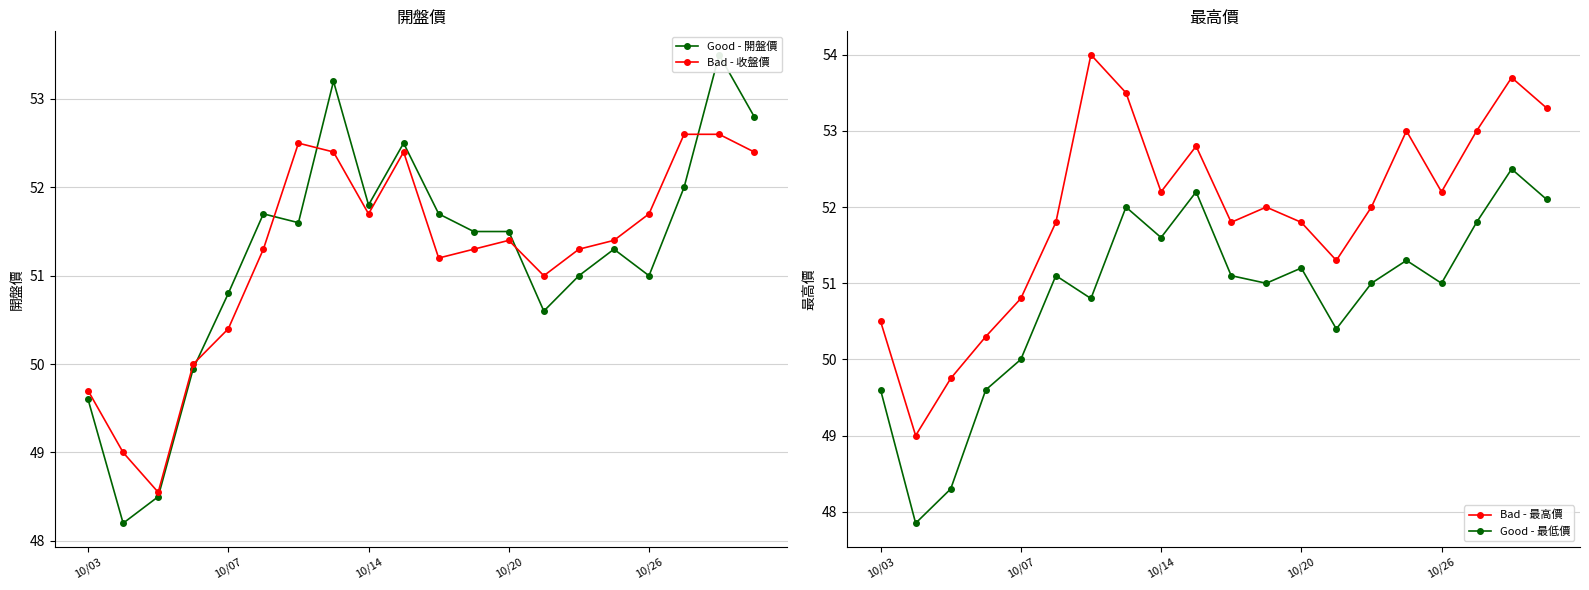

What are all the series names shown in the legend?

Good - 開盤價, Bad - 收盤價, Bad - 最高價, Good - 最低價